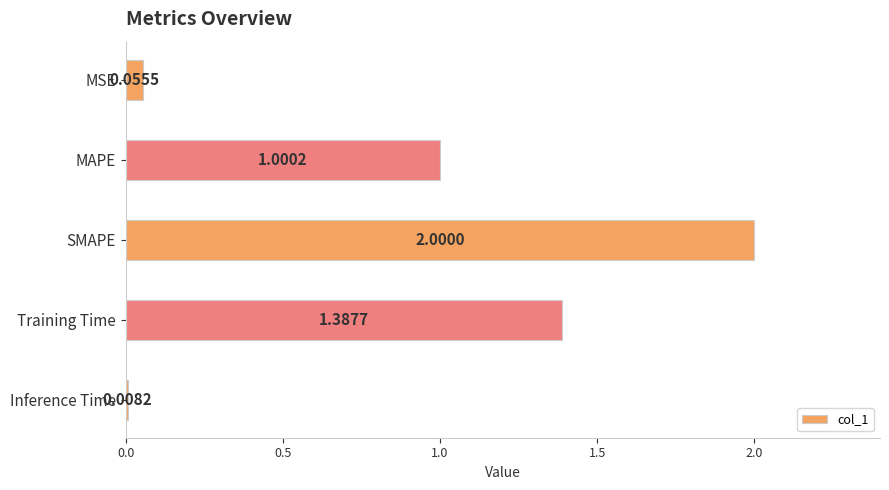

Rank the categories by value from highest to lowest.

SMAPE, Training Time, MAPE, MSE, Inference Time